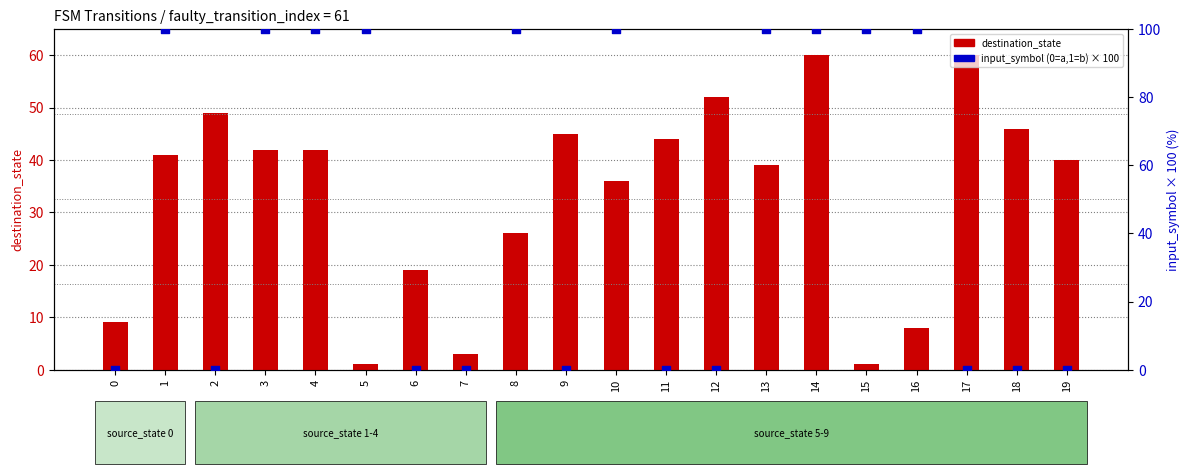

What are all the series names shown in the legend?

destination_state, input_symbol (0=a,1=b) × 100